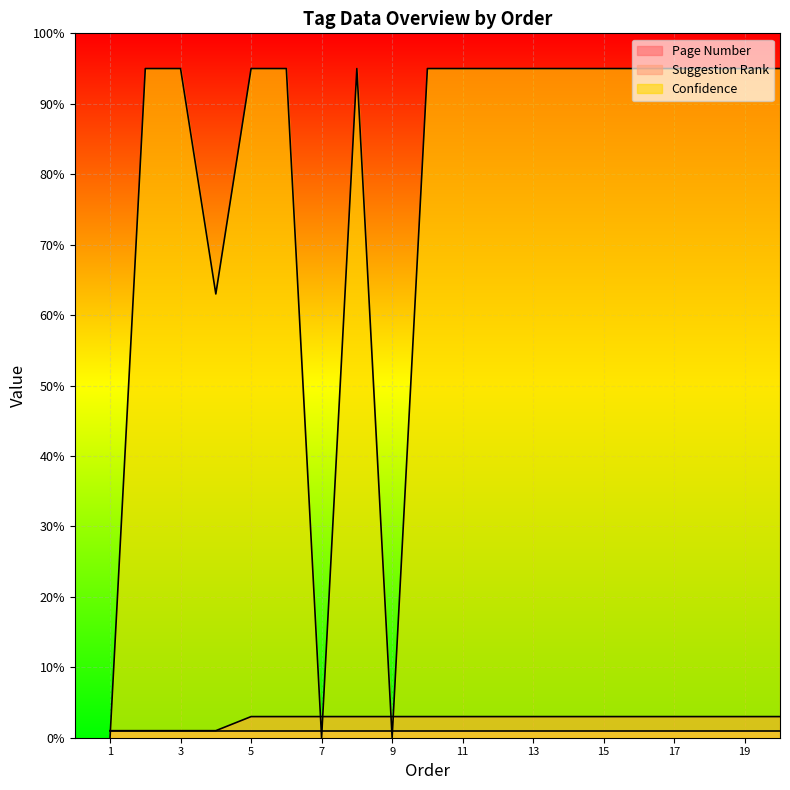

Between 2 and 12, which series saw the biggest shift?

Page Number